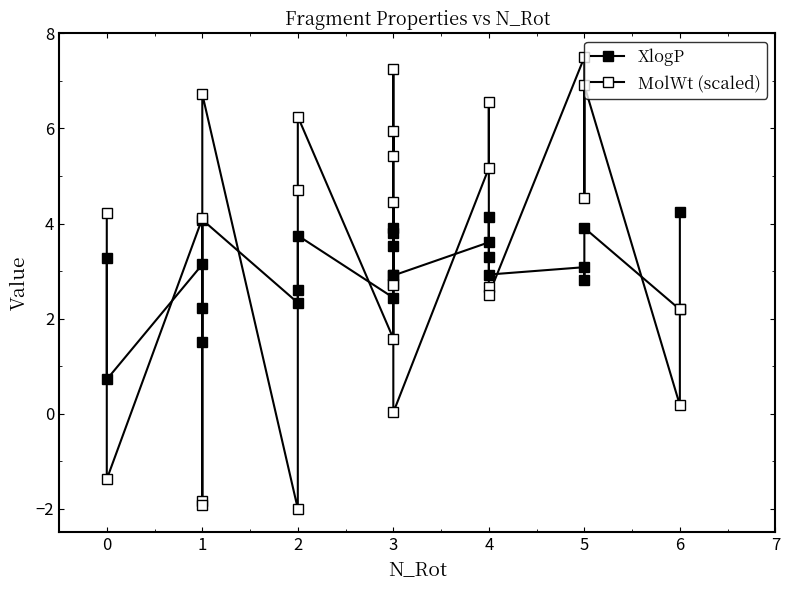

What is the average value of the MolWt (scaled) series?

3.4